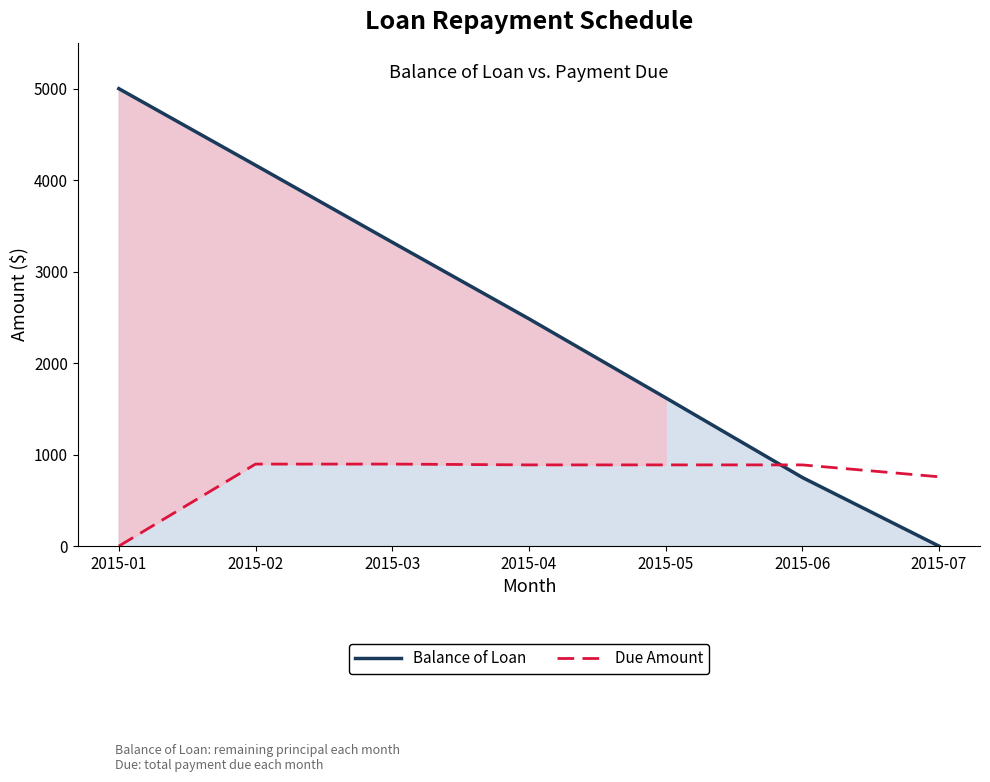

At which label is Balance of Loan closest to 2500?

2015-04